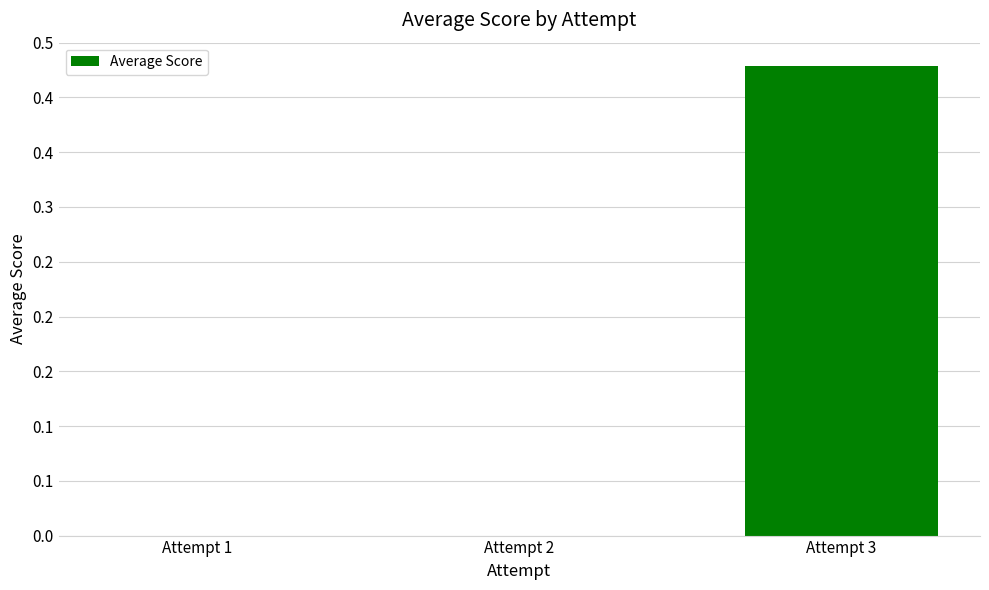

True or false: the data shows 0.0 at Attempt 2.

True